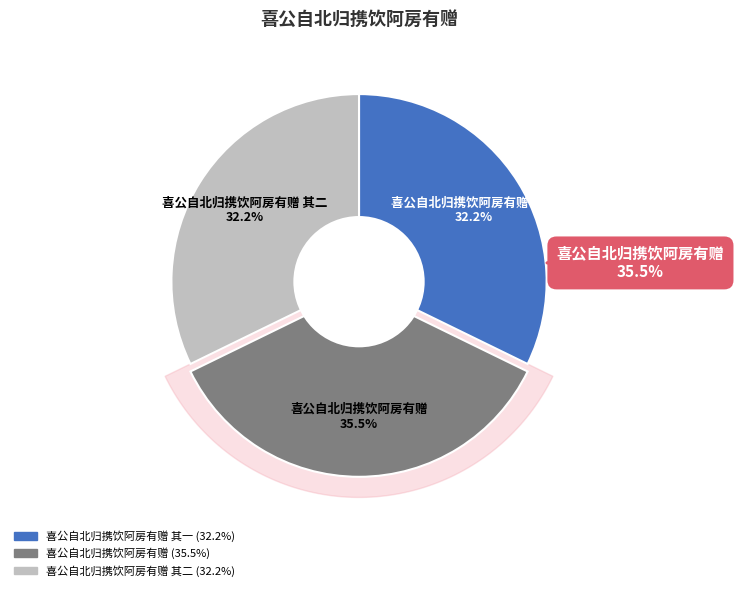

Which category has the biggest portion of the pie?

喜公自北归携饮阿房有赠